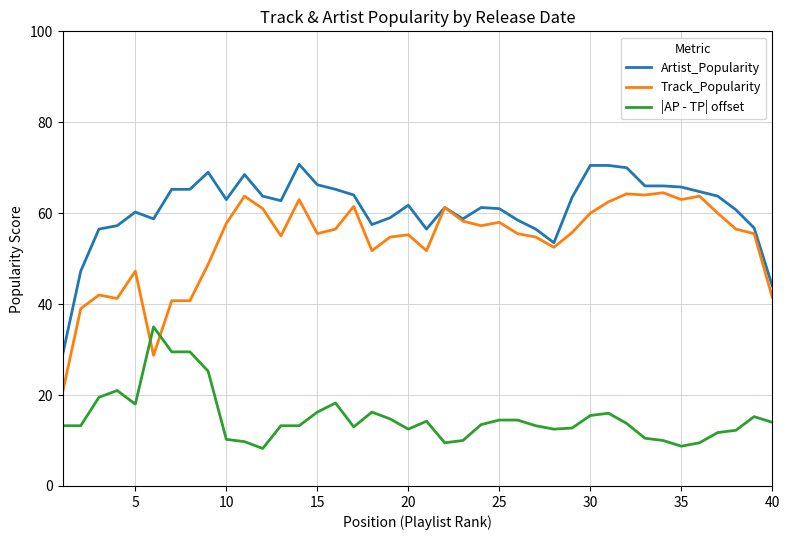

True or false: Artist_Popularity and |AP - TP| offset intersect in this chart.

False